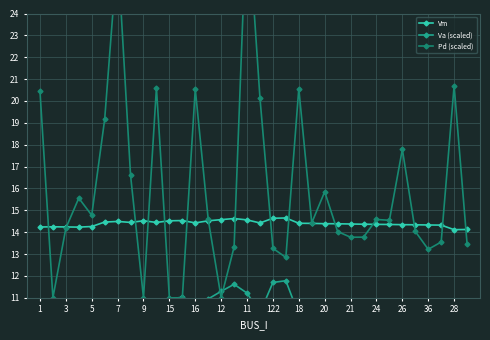

True or false: Vm has more than 0 interior local peaks.

True